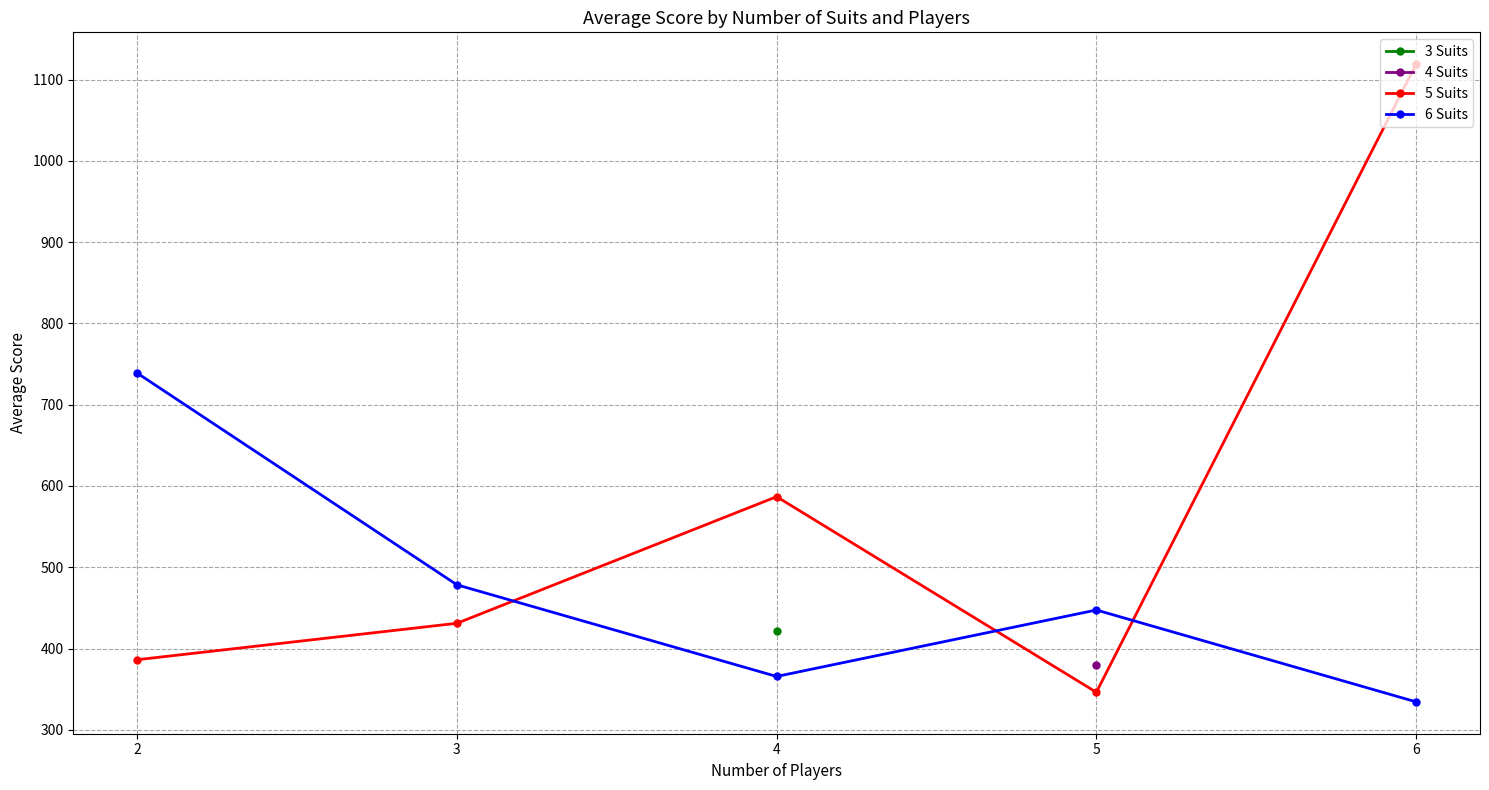

List the labels in order of 6 Suits value, smallest first.

6, 4, 5, 3, 2